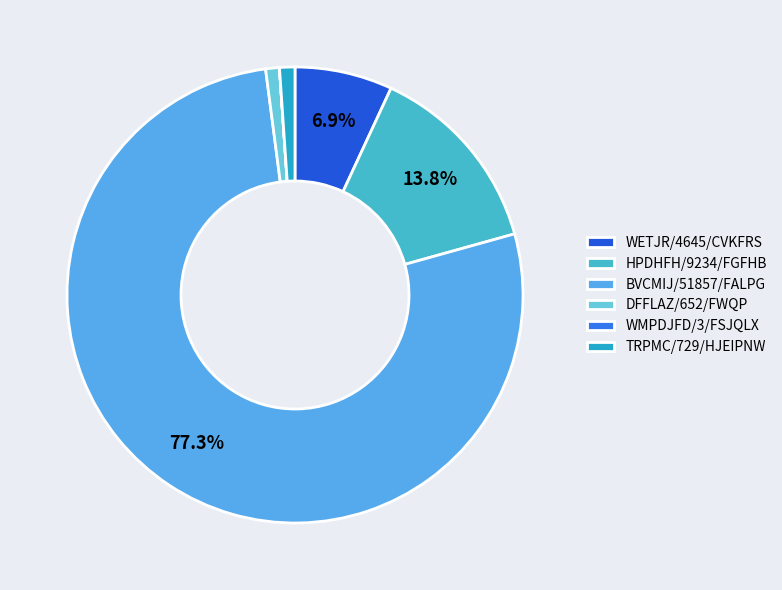

To the nearest percent, what is the combined percentage of DFFLAZ/652/FWQP and HPDHFH/9234/FGFHB?

15%